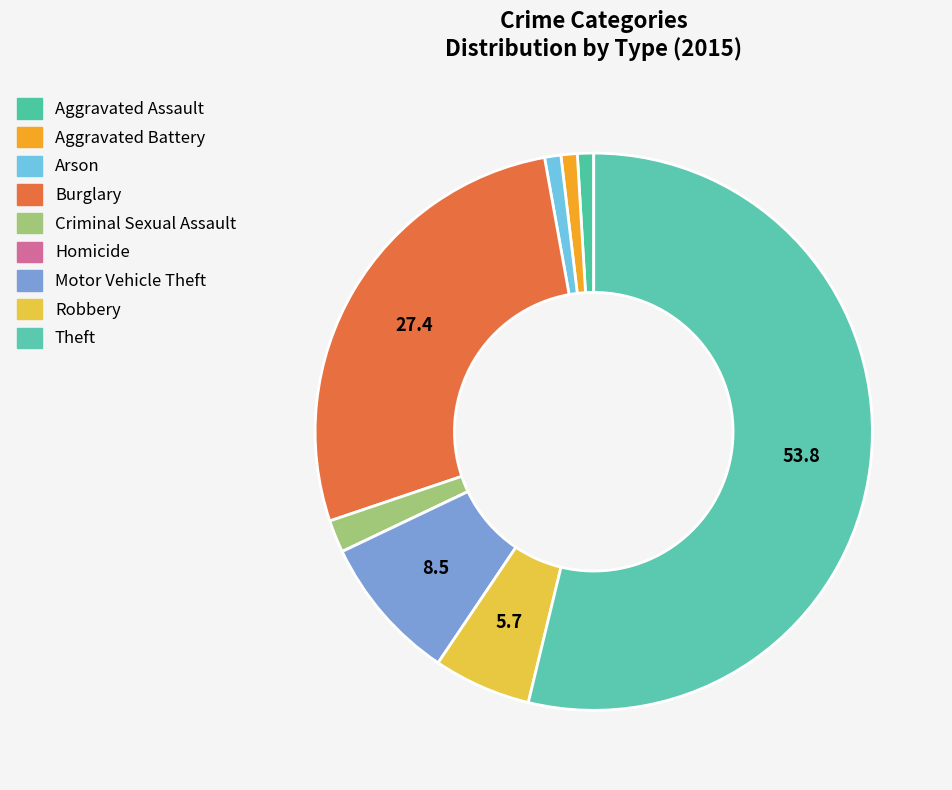

Rank the categories by value from highest to lowest.

Theft, Burglary, Motor Vehicle Theft, Robbery, Criminal Sexual Assault, Aggravated Assault, Aggravated Battery, Arson, Homicide